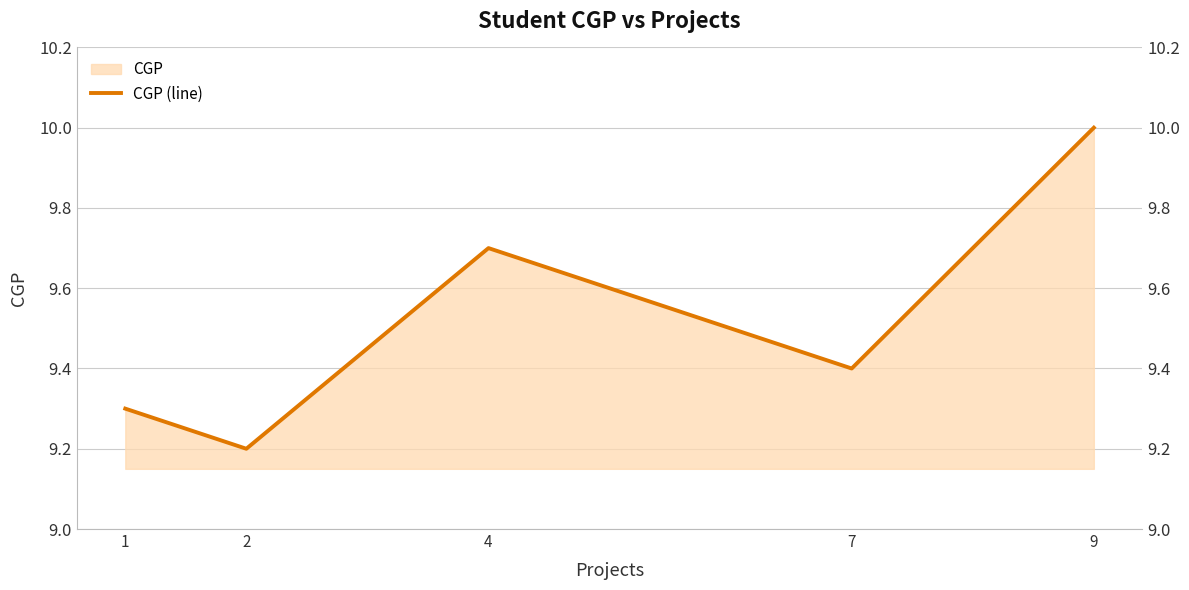

Which category has the highest value across all series?

9